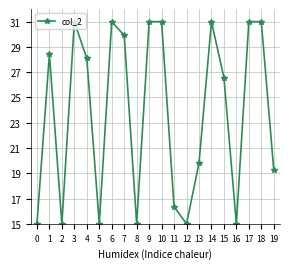

The value at 18 is 31.0. True or false?

True